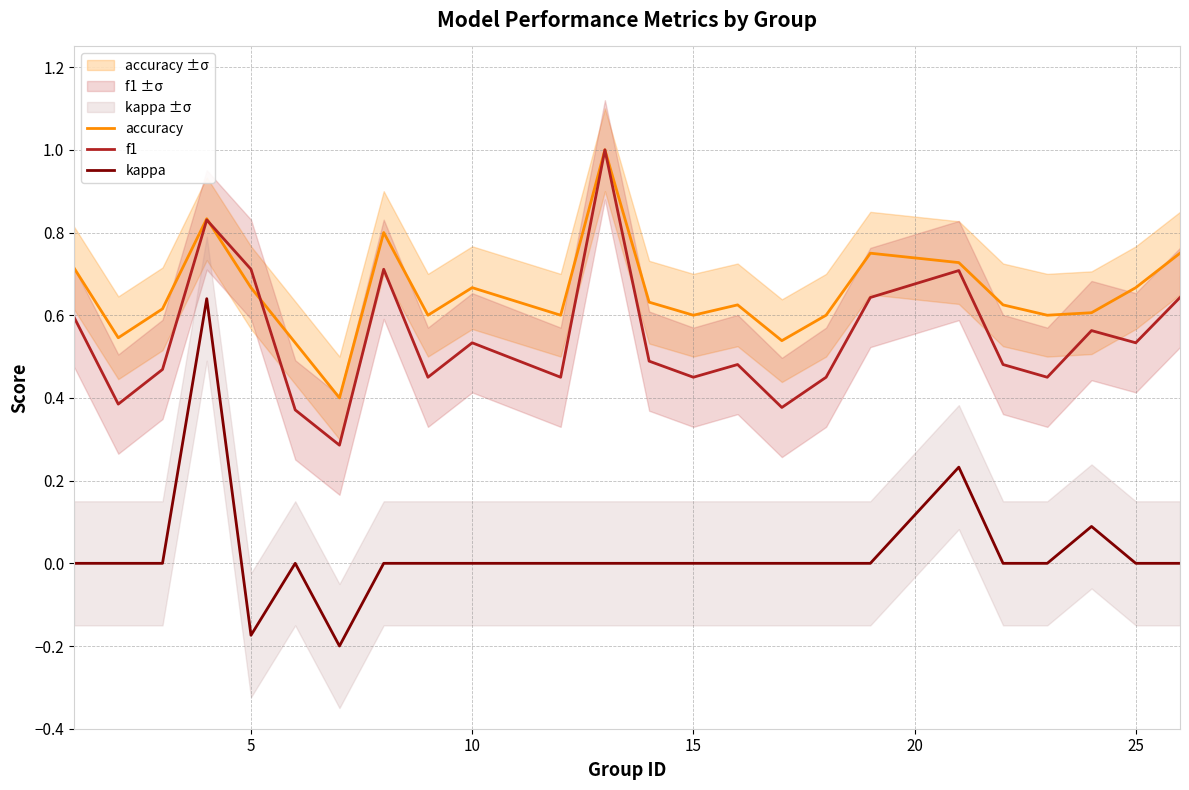

True or false: kappa and f1 intersect in this chart.

False